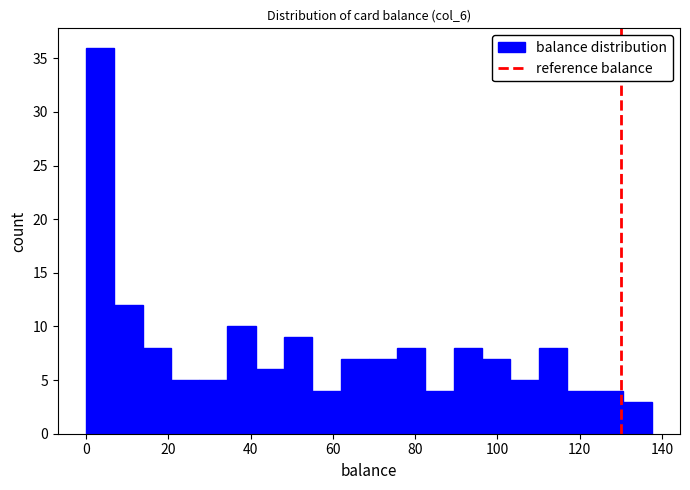

Around what value on the x-axis is the tallest bar? Give the approximate position of its centre, as read against the axis.

4